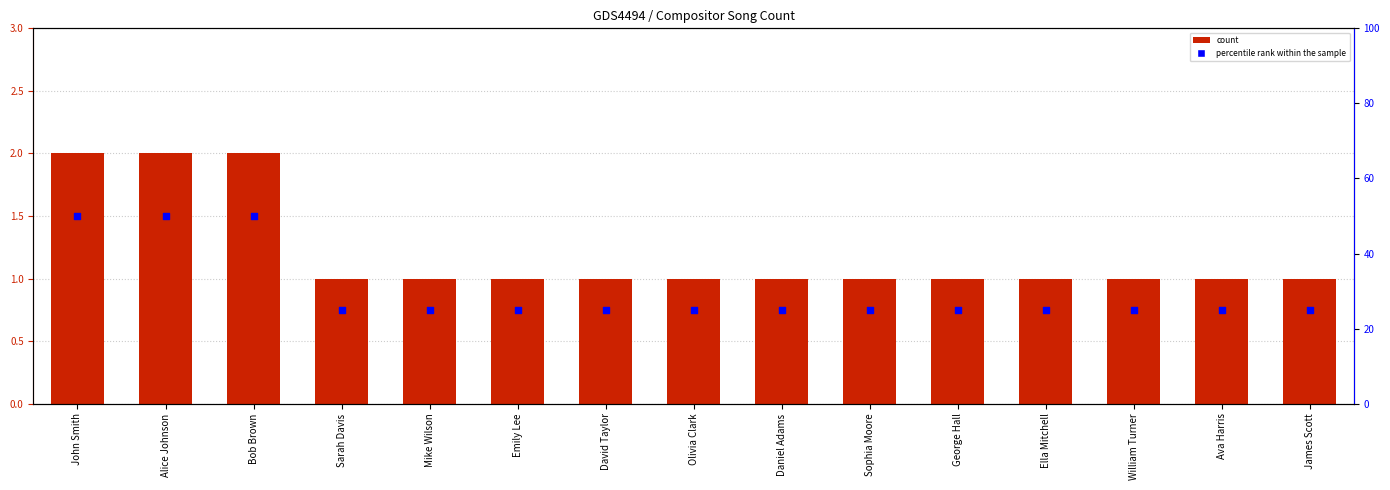

What are all the series names shown in the legend?

count, percentile rank within the sample